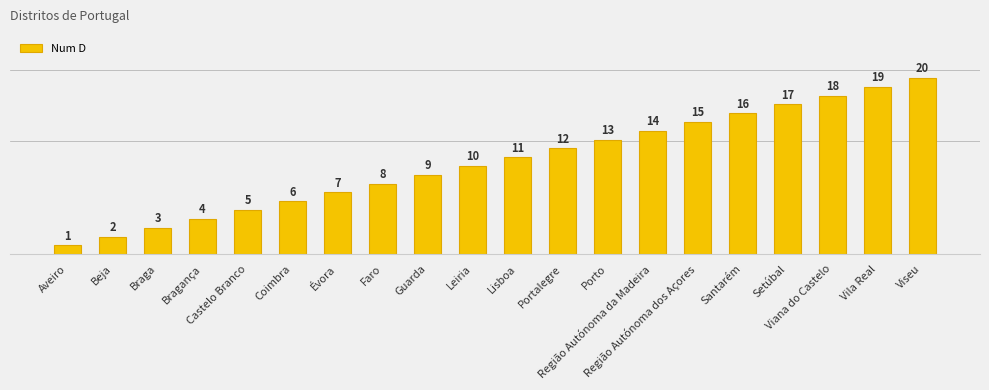

What is the label of the 18th bar from the left?

Viana do Castelo